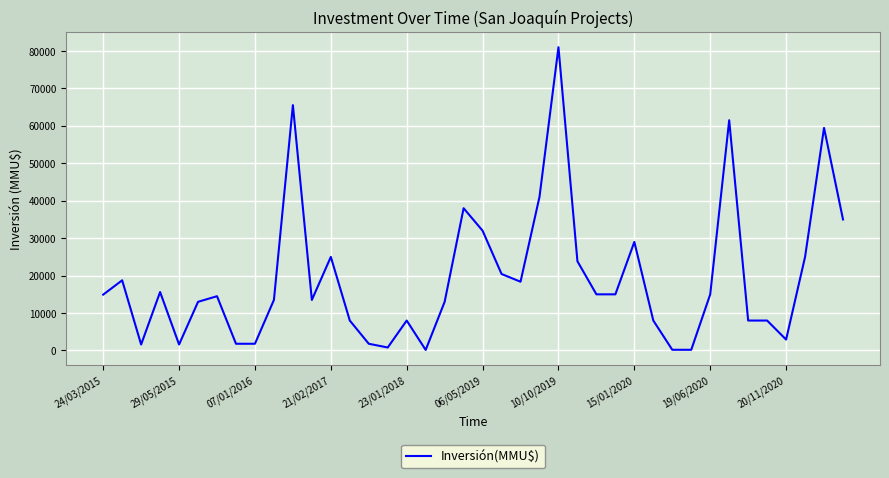

Which category has the lowest value across all series?

17